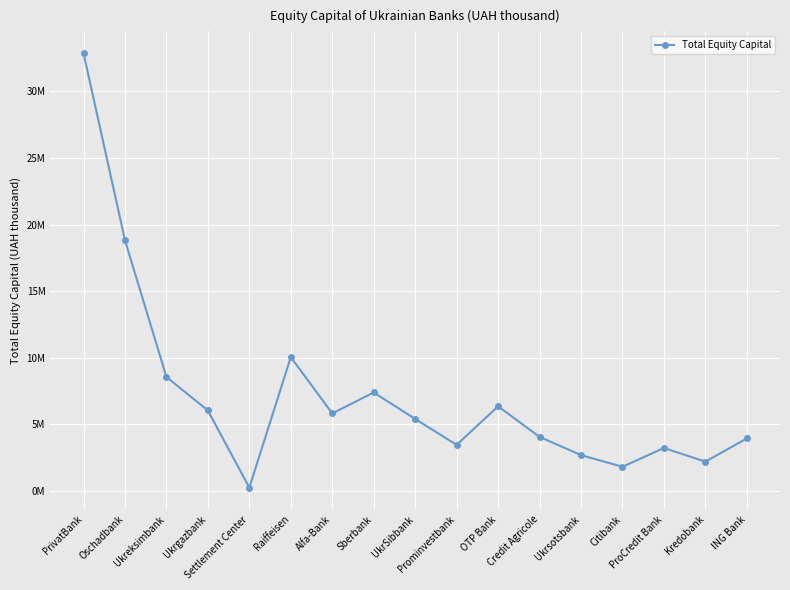

Is this an area chart (filled region under the line)?

No